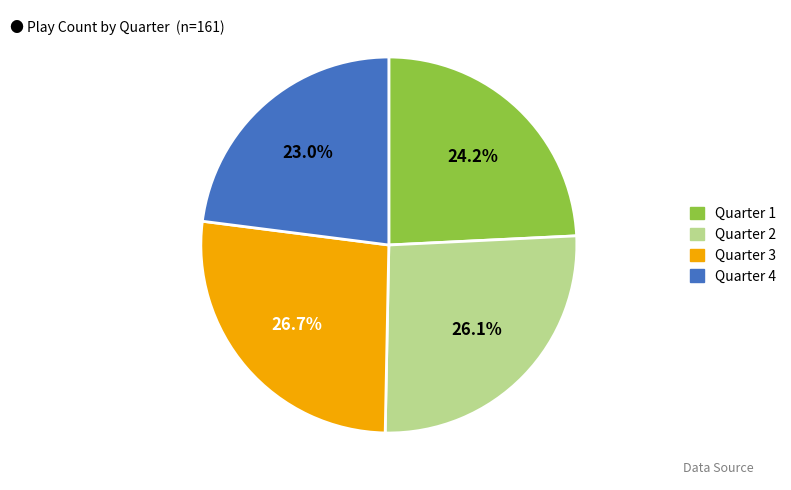

Rank the categories by value from highest to lowest.

Quarter 3, Quarter 2, Quarter 1, Quarter 4